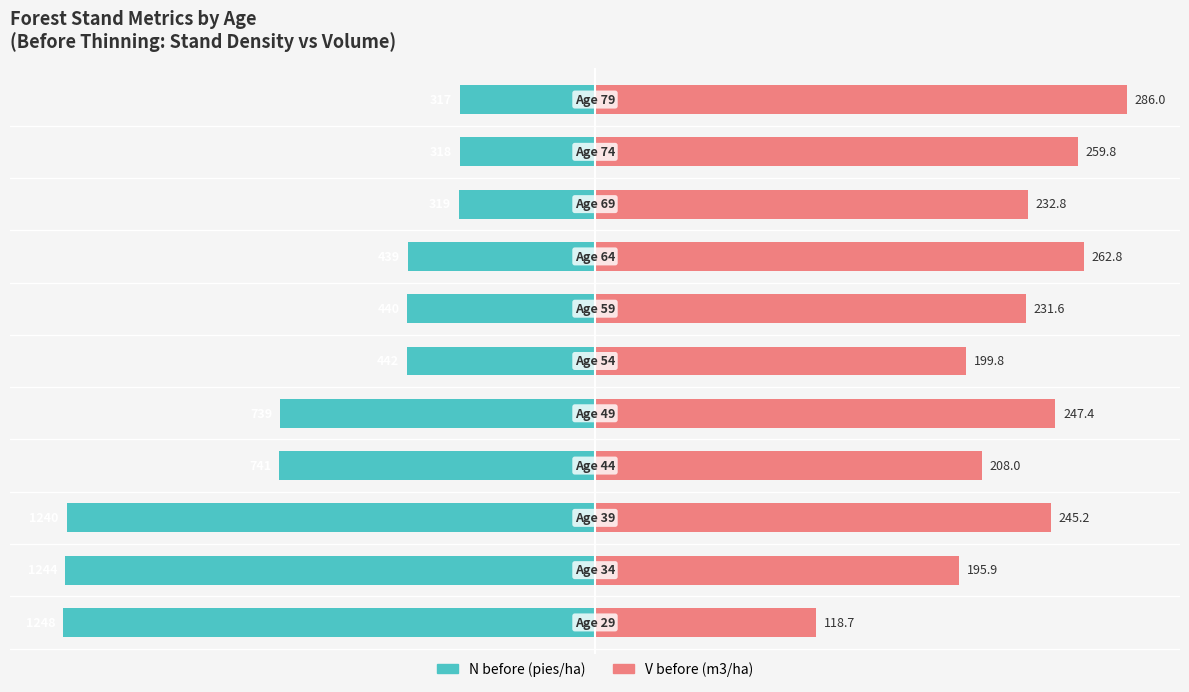

Are the bars horizontal?

Yes